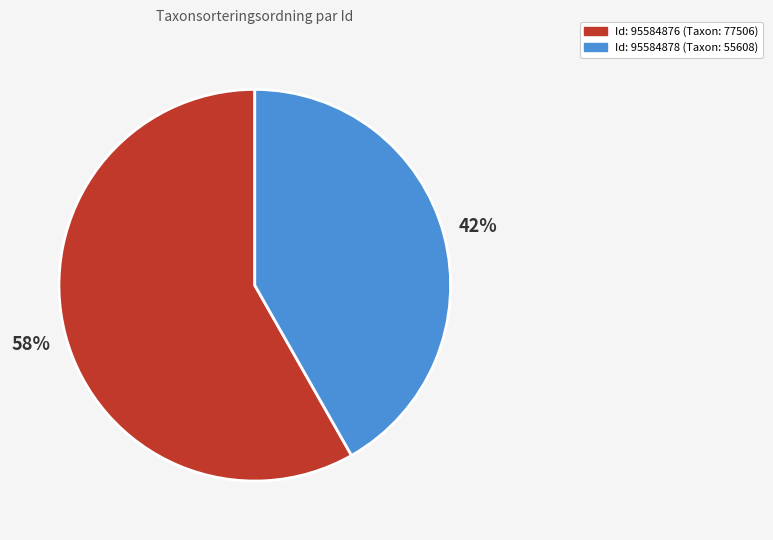

Count the number of slices in the pie.

2